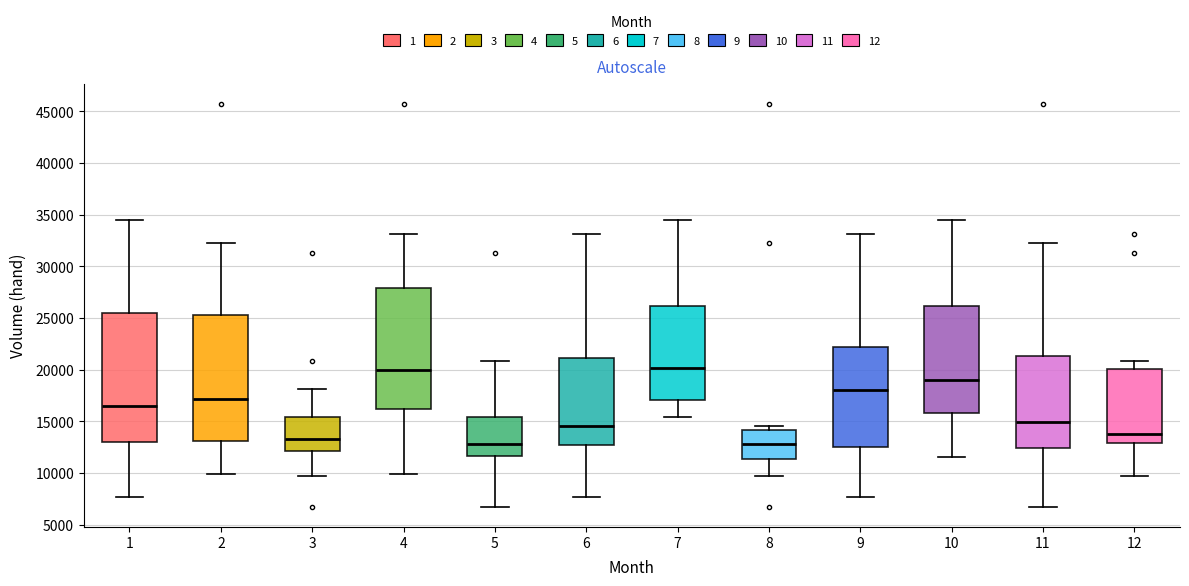

Where does the upper whisker of the box at x = 4 end on the y-axis? The values are not printed on the chart, so give them approximately, as read against the axis.

33000